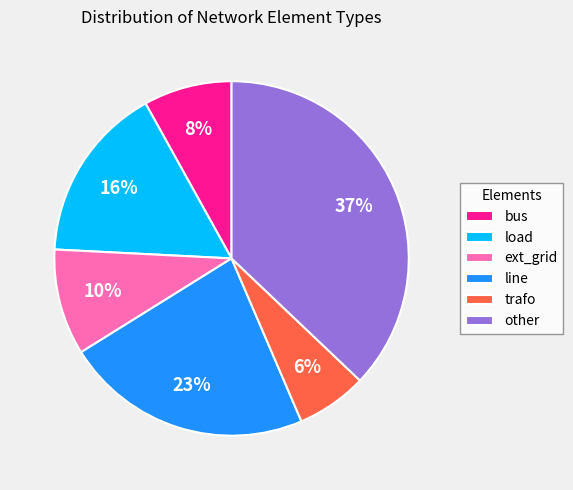

Which has a higher value, other or load?

other